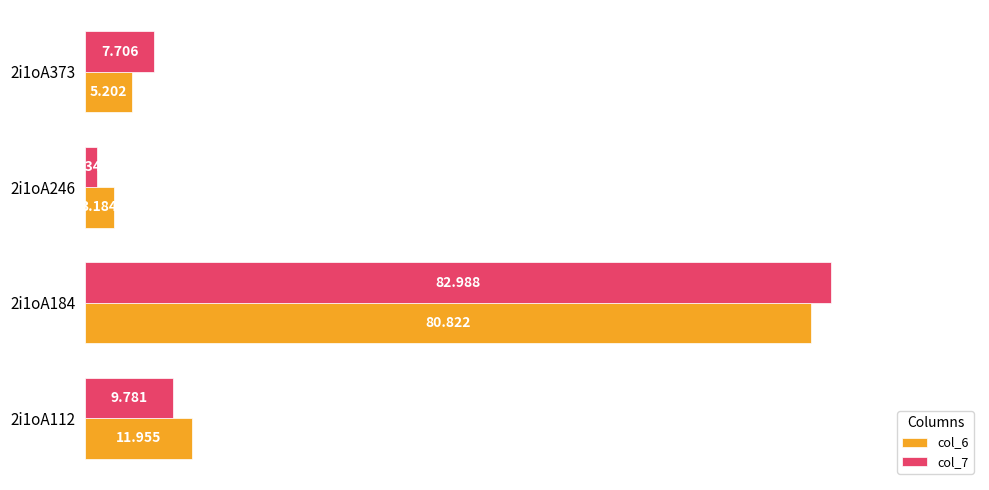

What are all the series names shown in the legend?

col_6, col_7